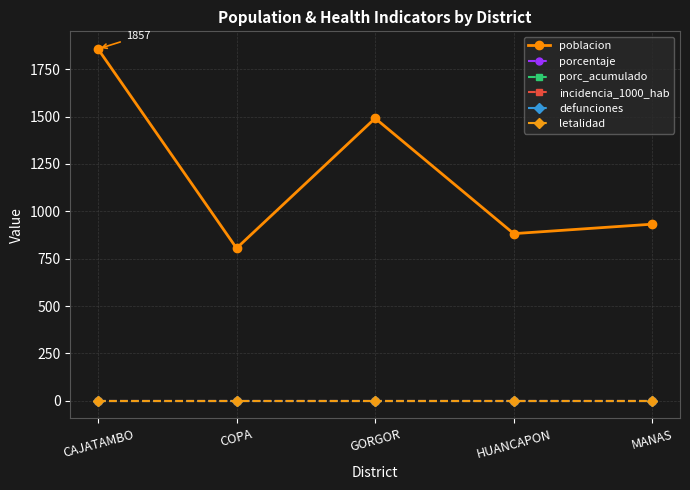

Does the chart have visible grid lines?

Yes